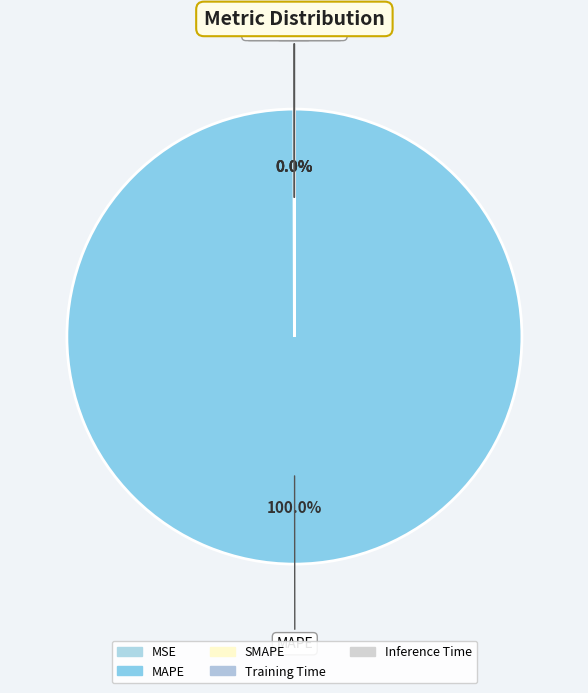

Count the number of slices in the pie.

5